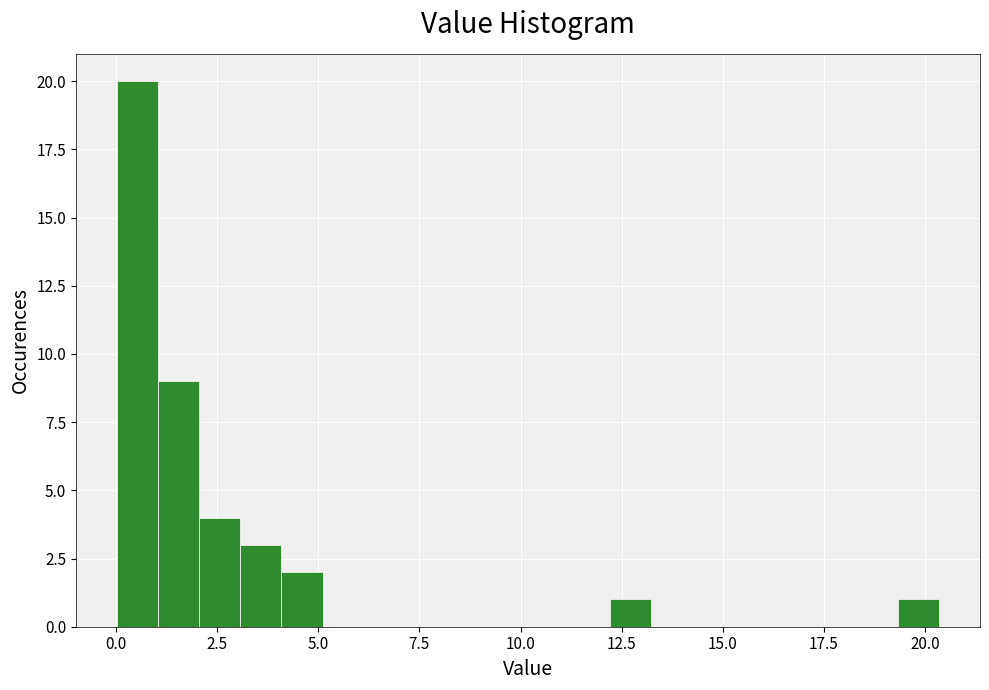

Around what value on the x-axis is the tallest bar? Give the approximate position of its centre, as read against the axis.

0.5